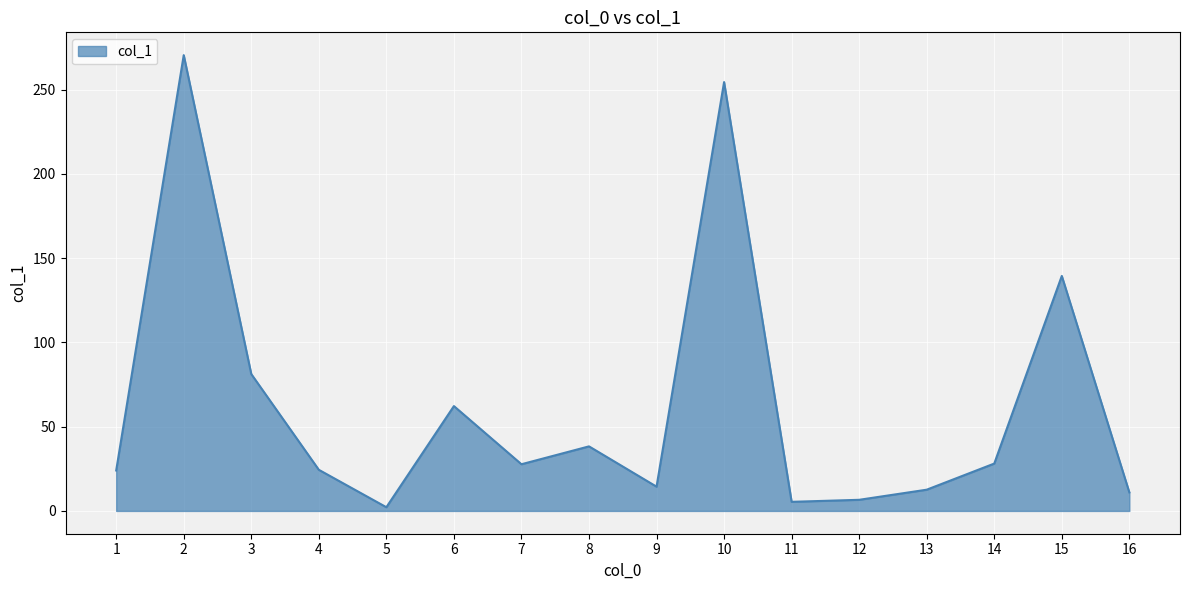

The value at 8 is 10.7. True or false?

False